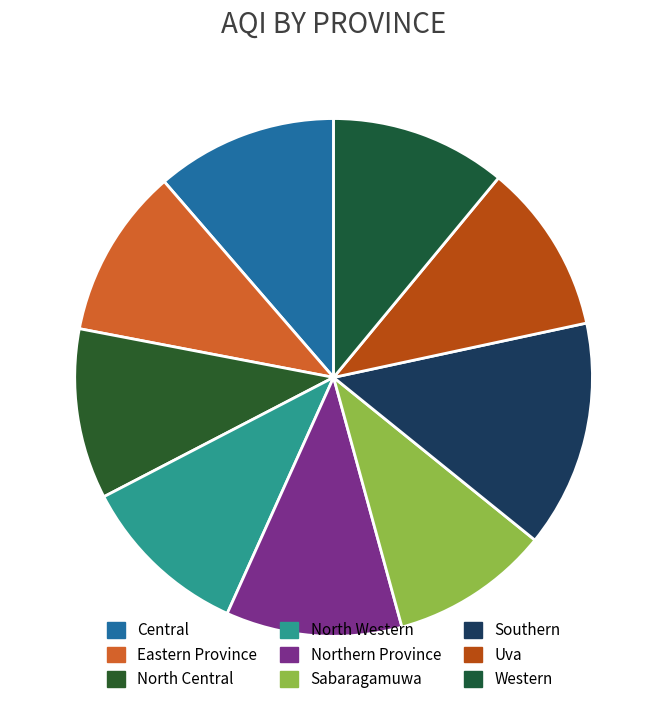

The Central slice represents 11% of the pie. True or false?

True